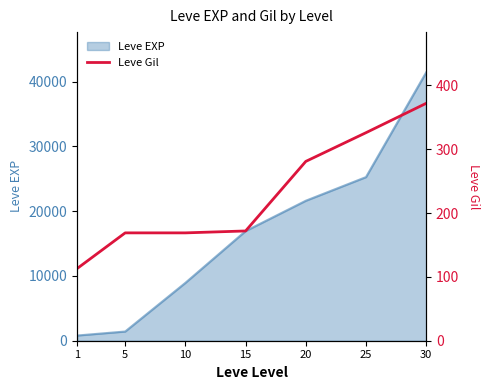

How many categories are shown in the chart?

7